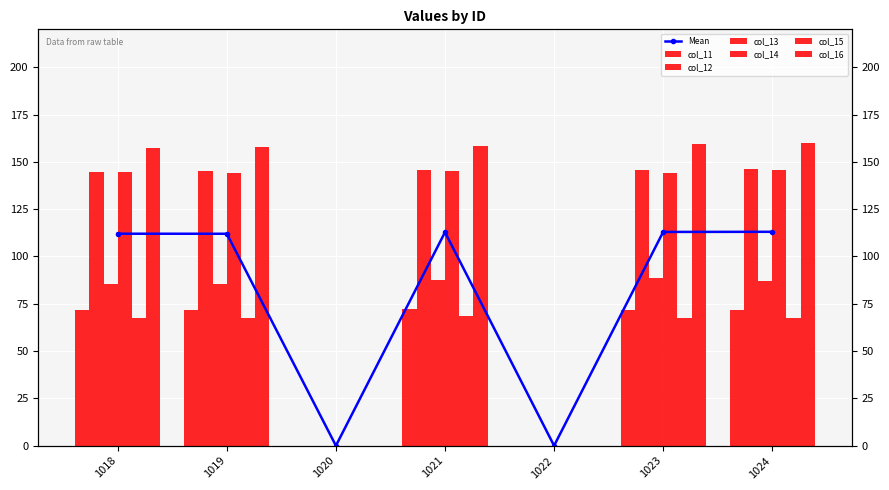

How many values in the col_12 series are below 145?

3